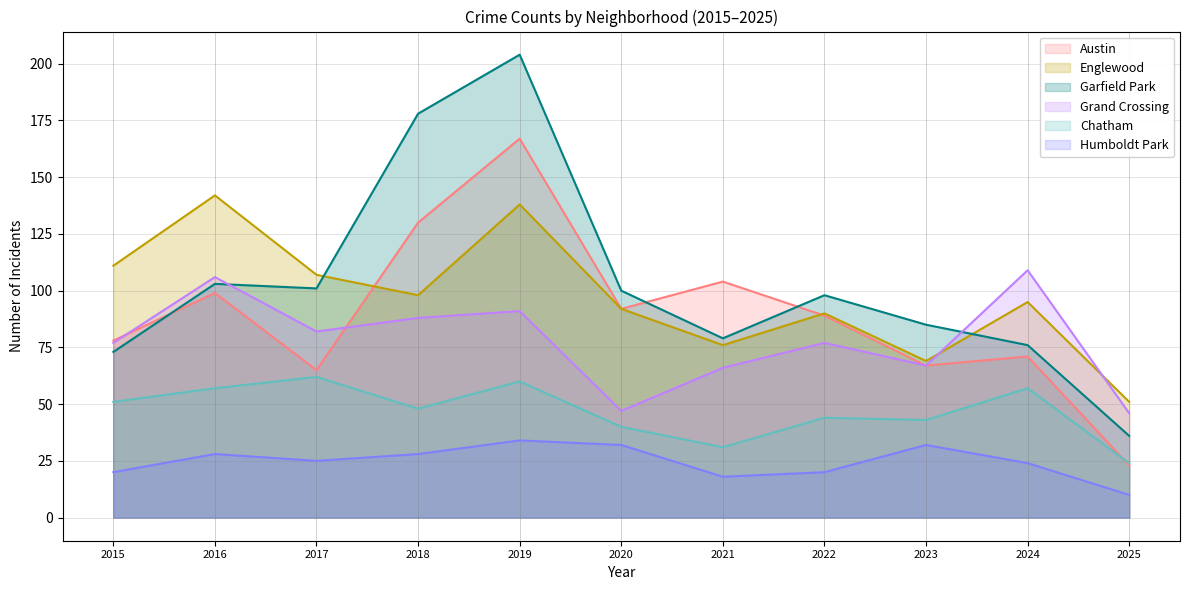

What is the greatest value displayed?

204